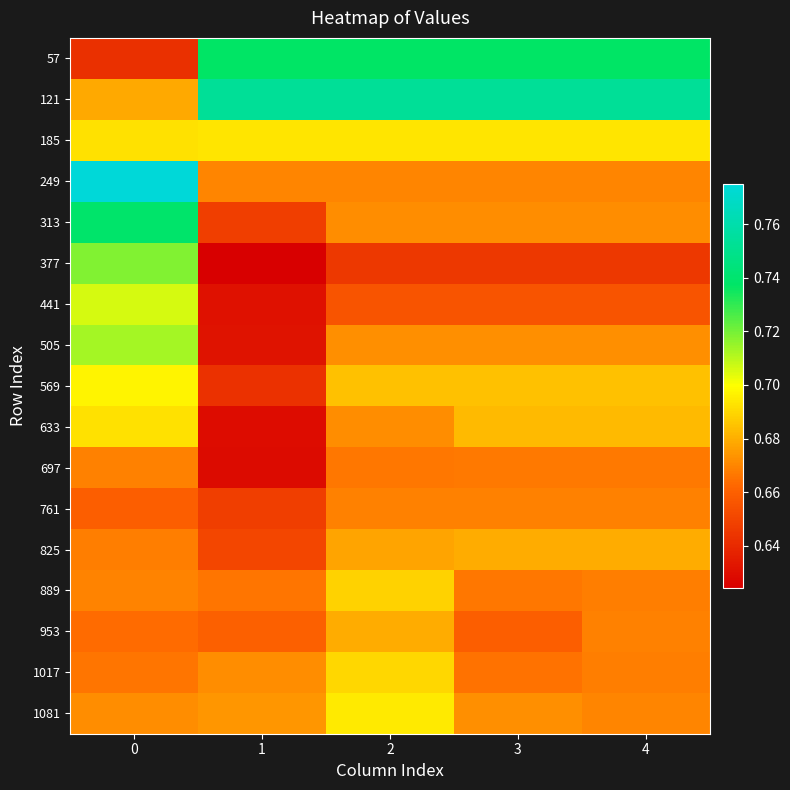

Count the number of categories in the chart.

5